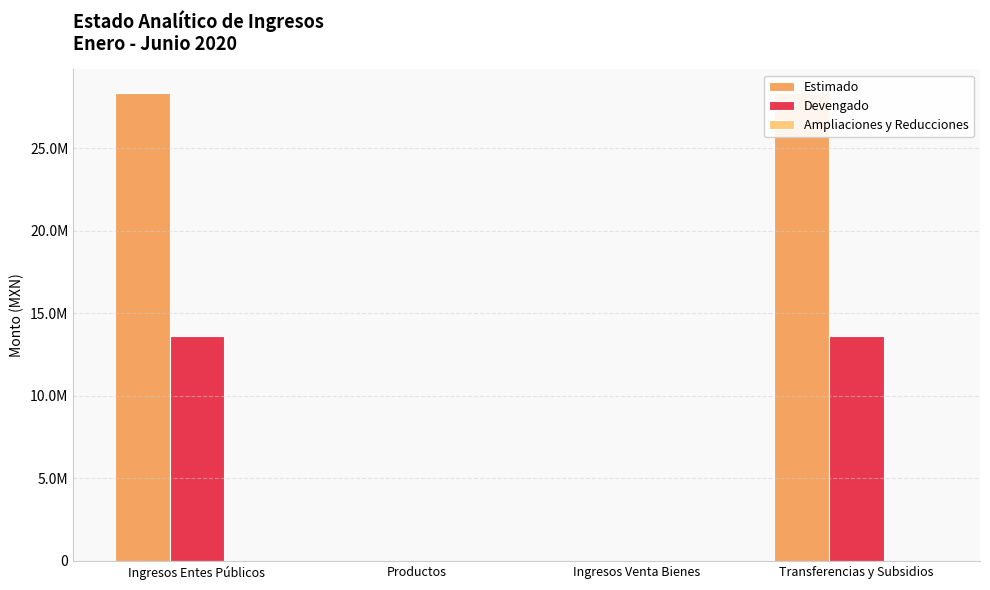

What is the label of the 1st bar from the left?

Ingresos Entes Públicos